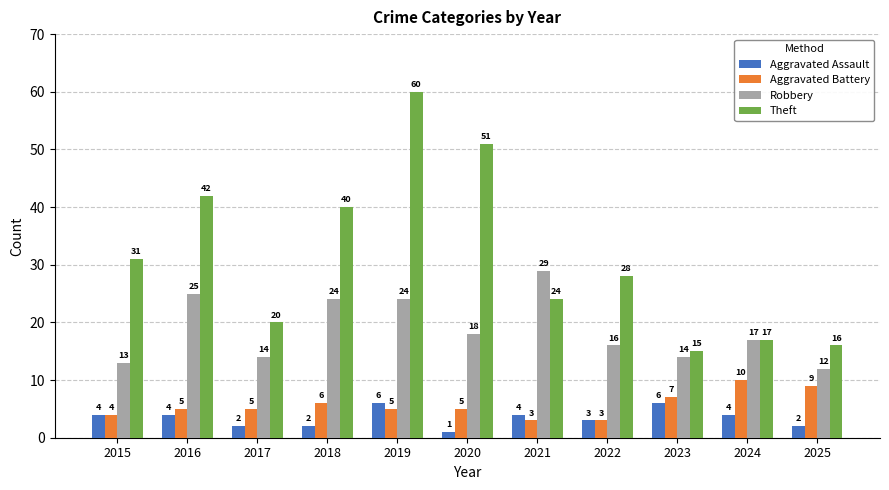

Reading left to right, list all the values displayed in this chart.

Aggravated Assault: 2015=4	2016=4	2017=2	2018=2	2019=6	2020=1	2021=4	2022=3	2023=6	2024=4	2025=2
Aggravated Battery: 2015=4	2016=5	2017=5	2018=6	2019=5	2020=5	2021=3	2022=3	2023=7	2024=10	2025=9
Robbery: 2015=13	2016=25	2017=14	2018=24	2019=24	2020=18	2021=29	2022=16	2023=14	2024=17	2025=12
Theft: 2015=31	2016=42	2017=20	2018=40	2019=60	2020=51	2021=24	2022=28	2023=15	2024=17	2025=16